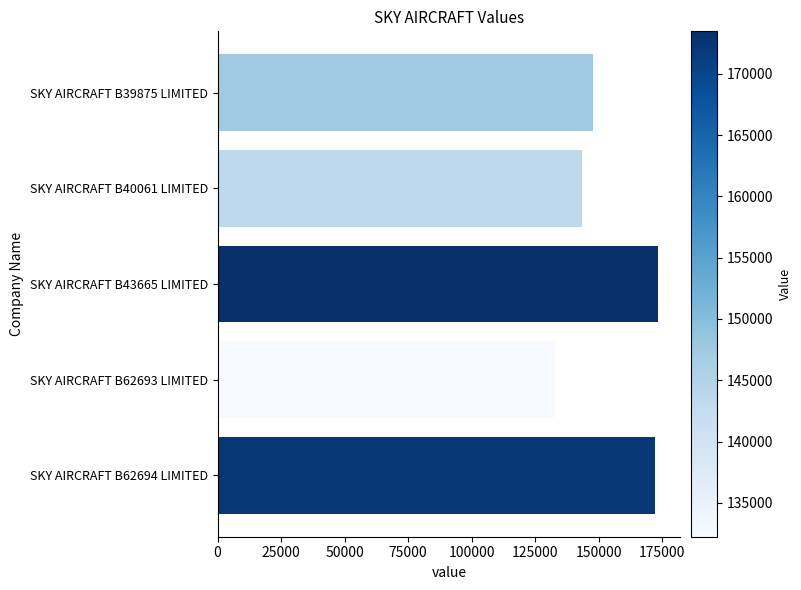

Is it true that the value at SKY AIRCRAFT B62694 LIMITED is 304340?

False